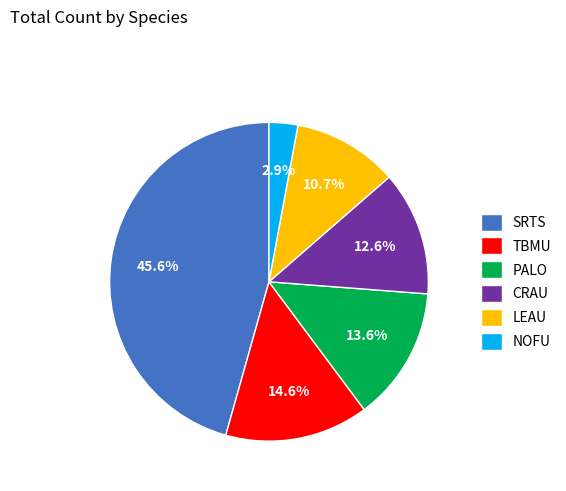

Approximately how many times larger is the value at TBMU compared to CRAU?

1.2